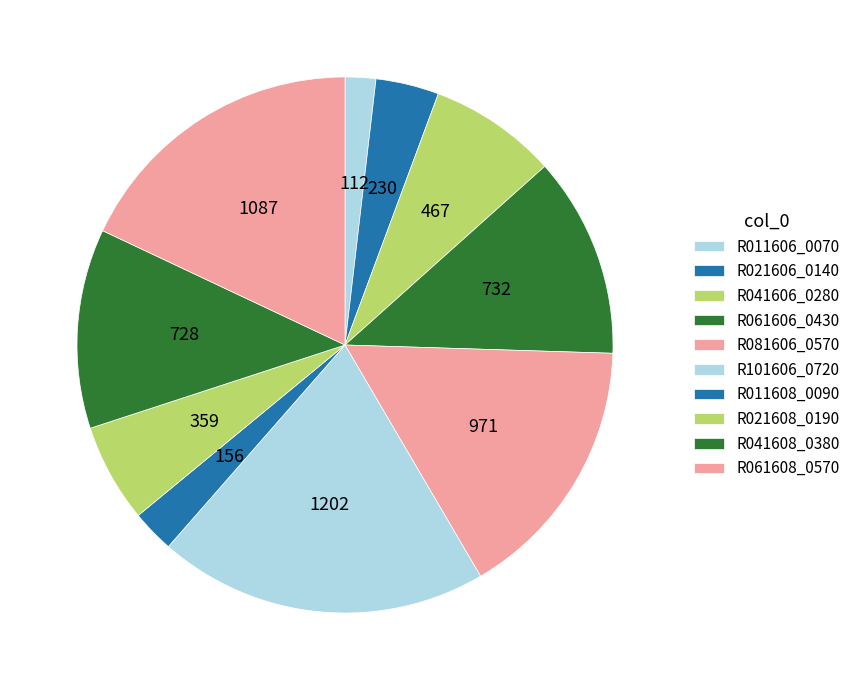

What is the change in value from R041606_0280 to R021608_0190?

-107.6